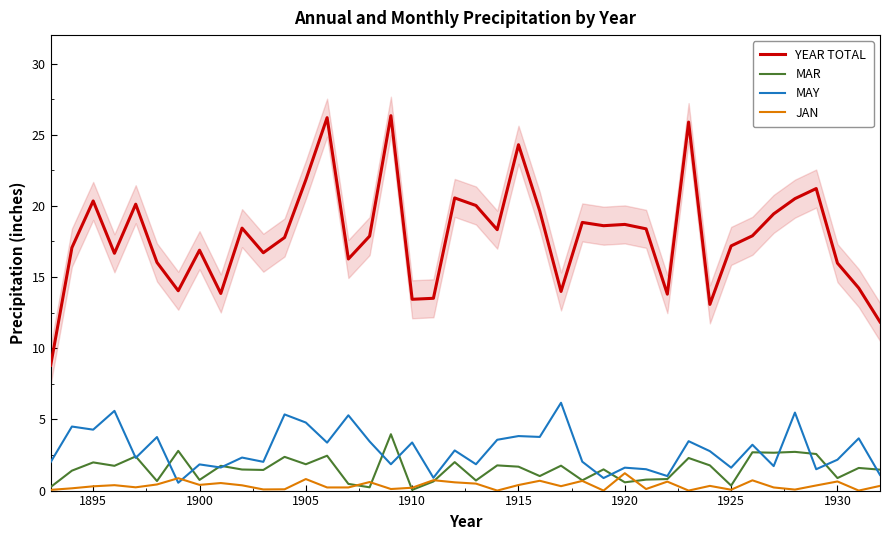

True or false: MAR and YEAR TOTAL cross at least once.

False